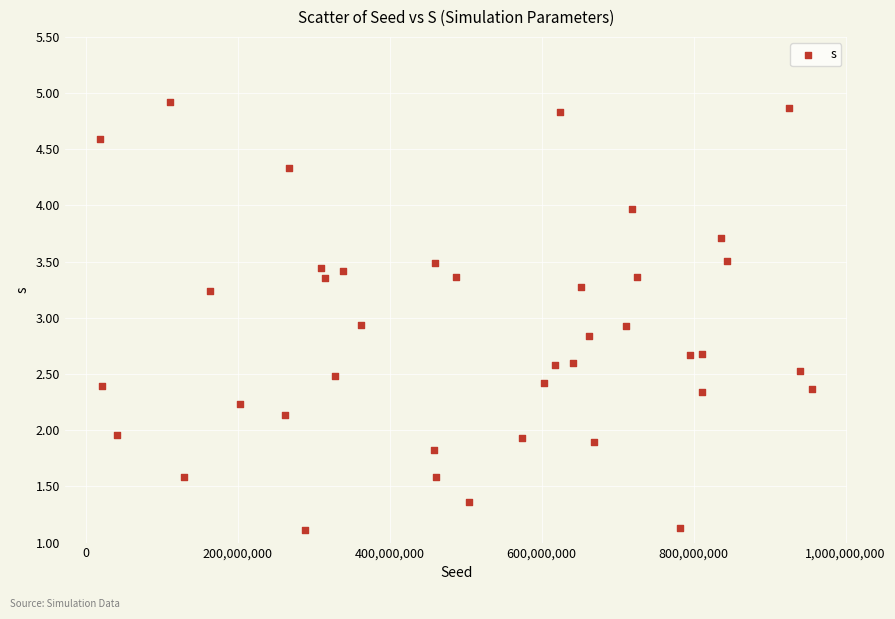

What is the range of X values (max minus min)?

936463927.0